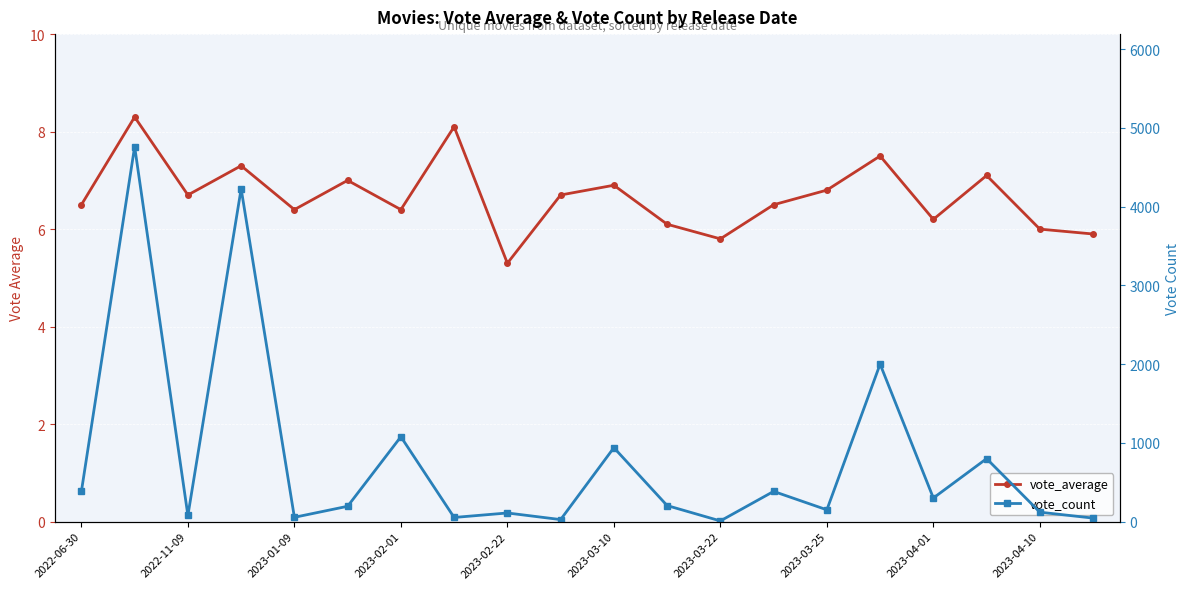

Between 2023-03-25 and 13, which is larger?

2023-03-25